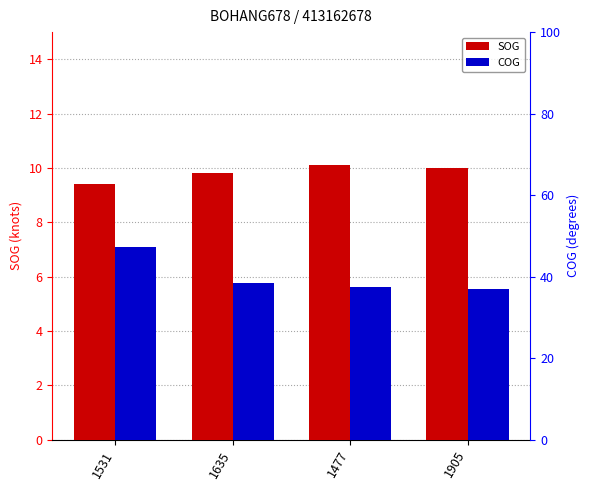

What are all the series names shown in the legend?

SOG, COG